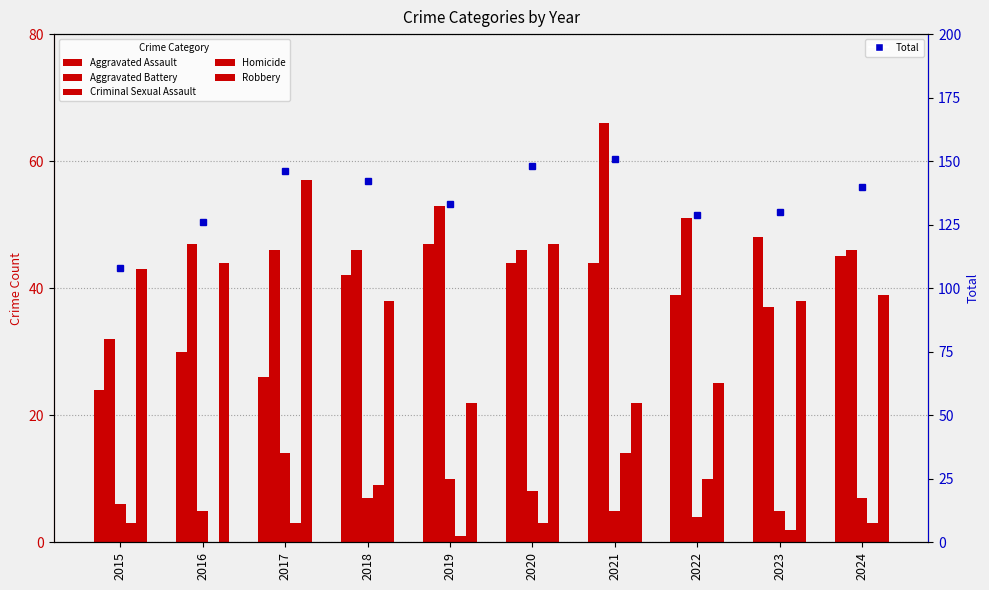

True or false: Total has a value of 140 at 2024.

True